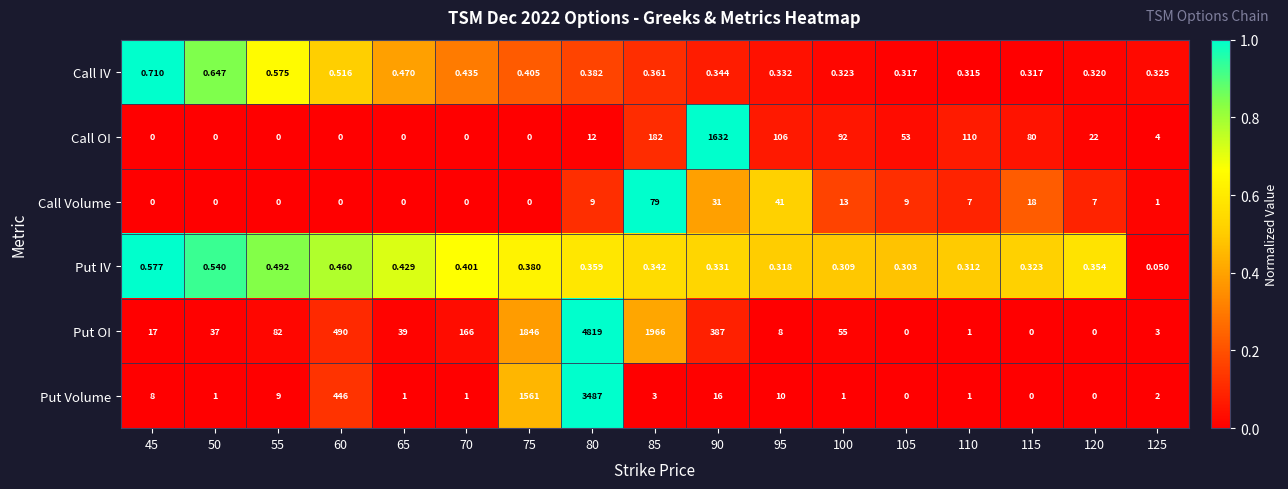

Which series has the widest spread of values?

Put OI